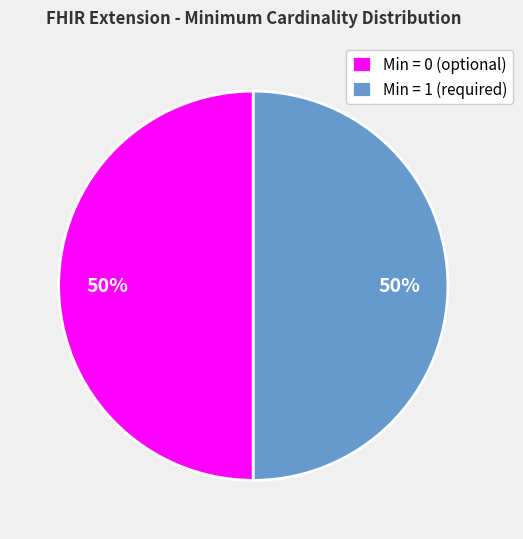

Is it true that Min = 0 (optional) is 62% of the pie?

False